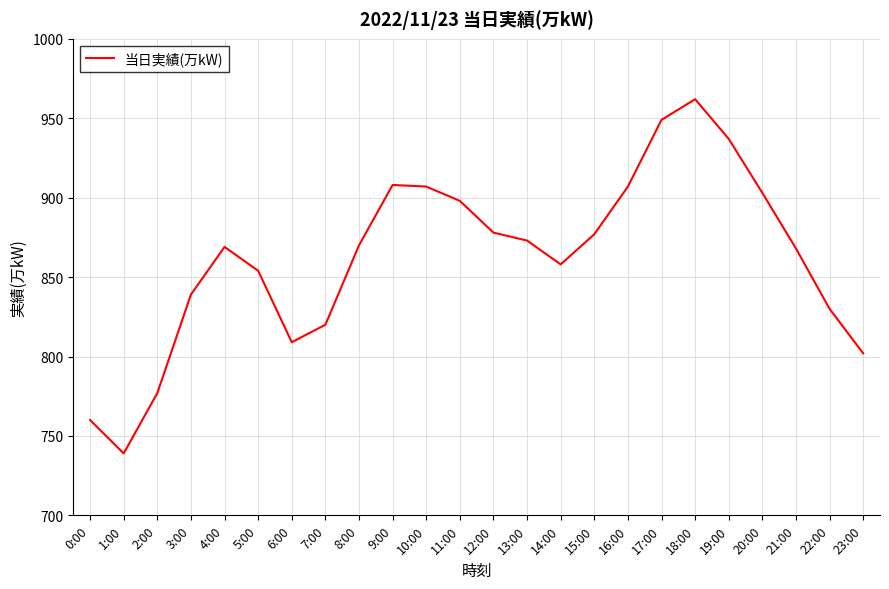

Approximately how many times larger is the value at 8:00 compared to 12:00?

1.0